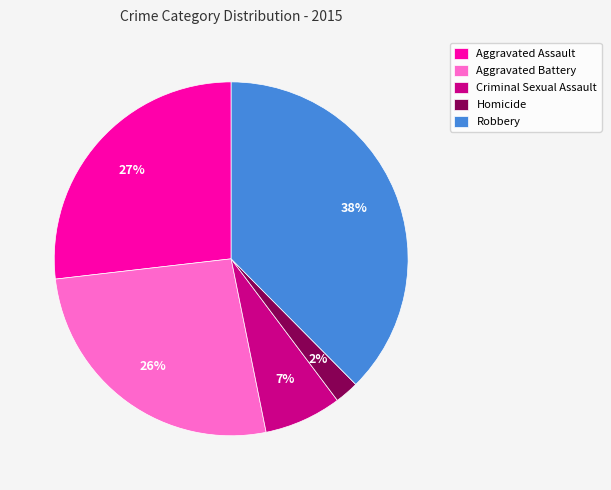

Which slice is the largest?

Robbery